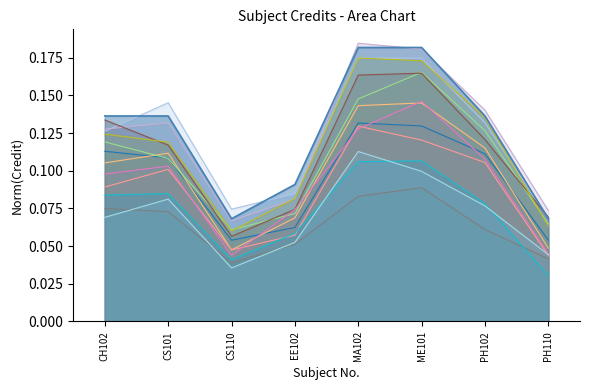

Reading left to right, what are all the values shown in this chart?

CH102=0.1	CS101=0.1	CS110=0.1	EE102=0.1	MA102=0.2	ME101=0.2	PH102=0.1	PH110=0.1